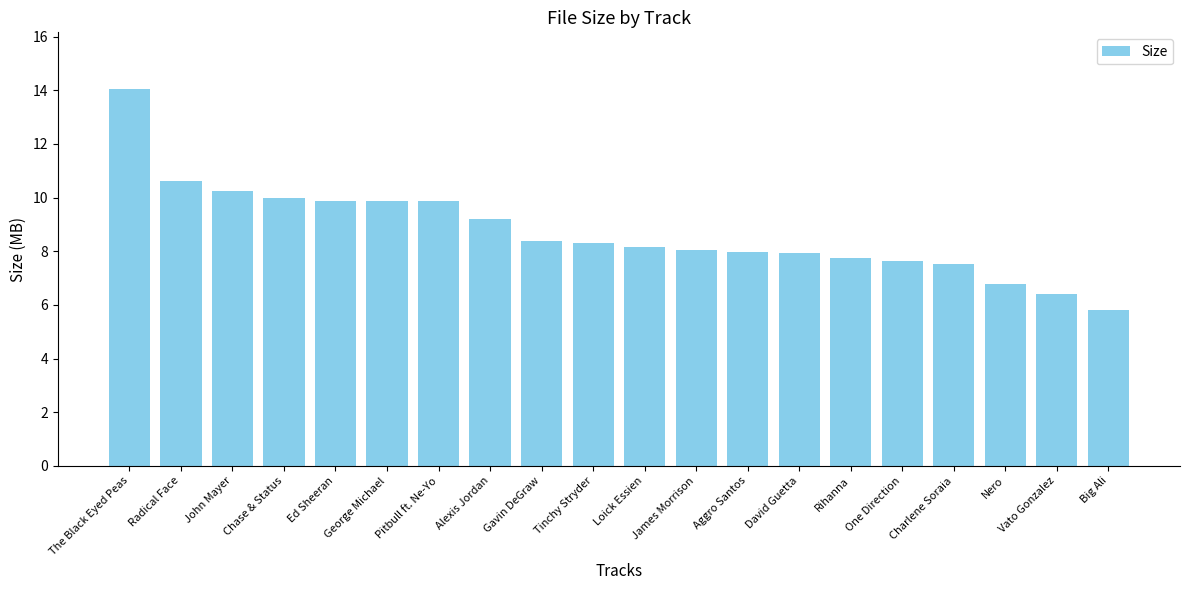

What is the difference between the second highest and second lowest values?

4.2